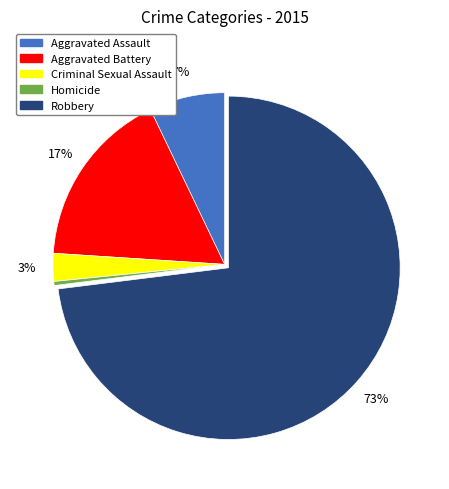

How many segments does this pie chart have?

5